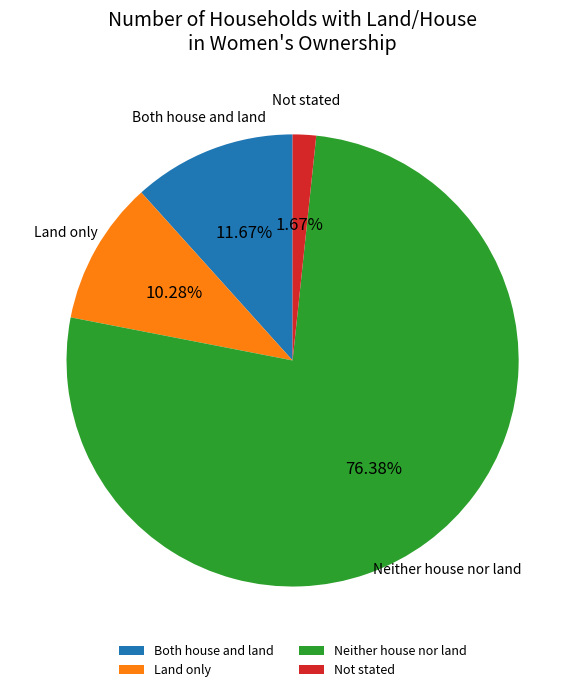

To the nearest percent, what percentage of the pie is Land only?

10%